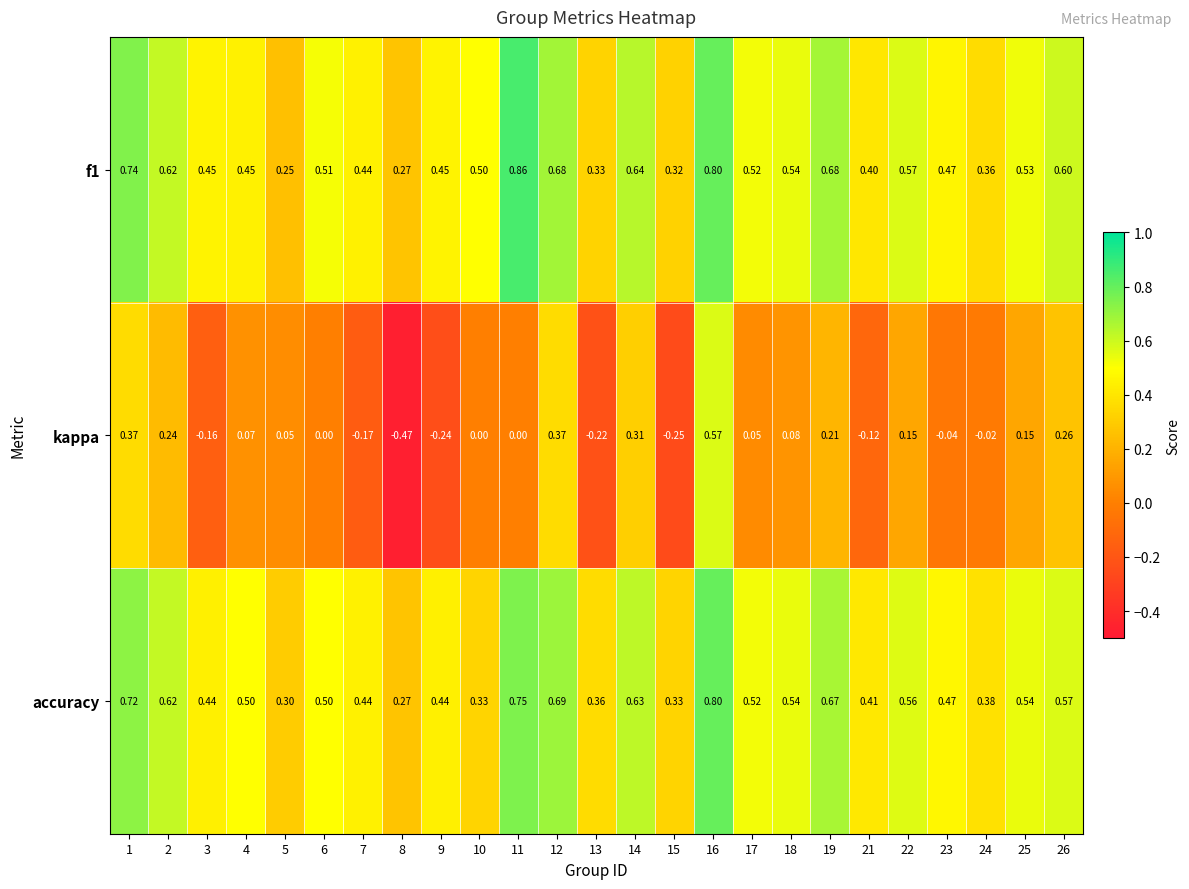

Which series changed the most between 10 and 25?

accuracy